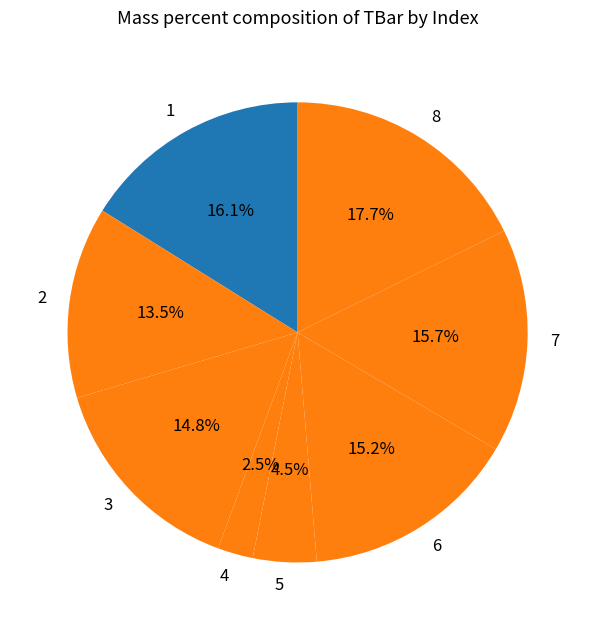

Which category has the smallest portion of the pie?

4